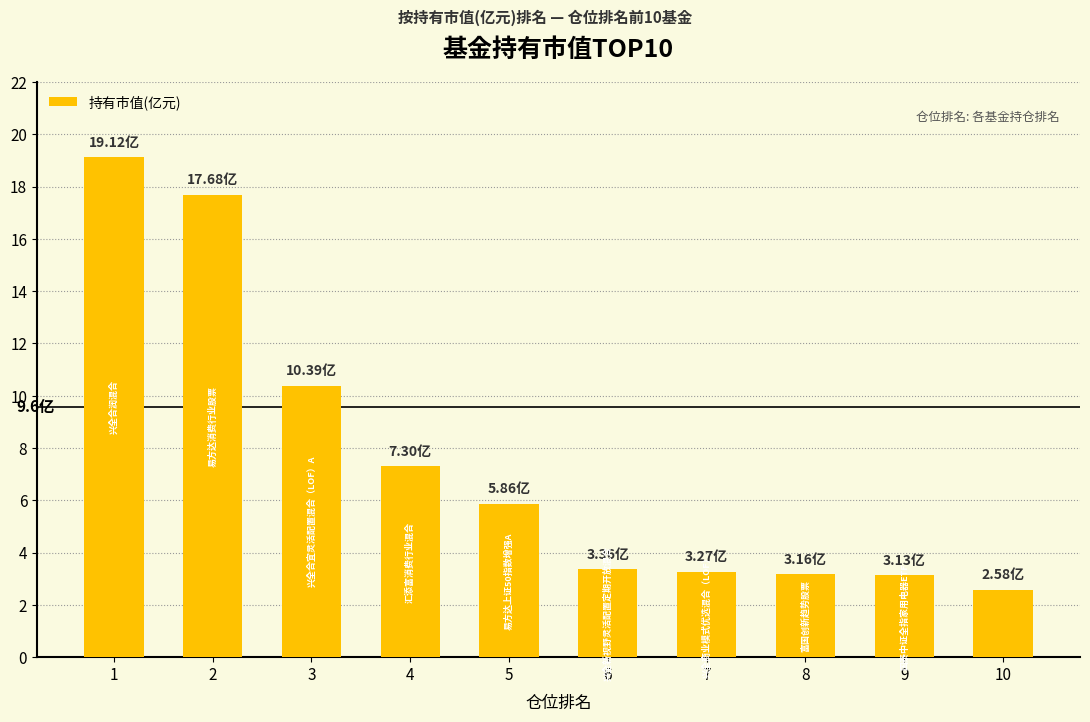

Approximately how many times larger is the value at 9 compared to 8?

1.0